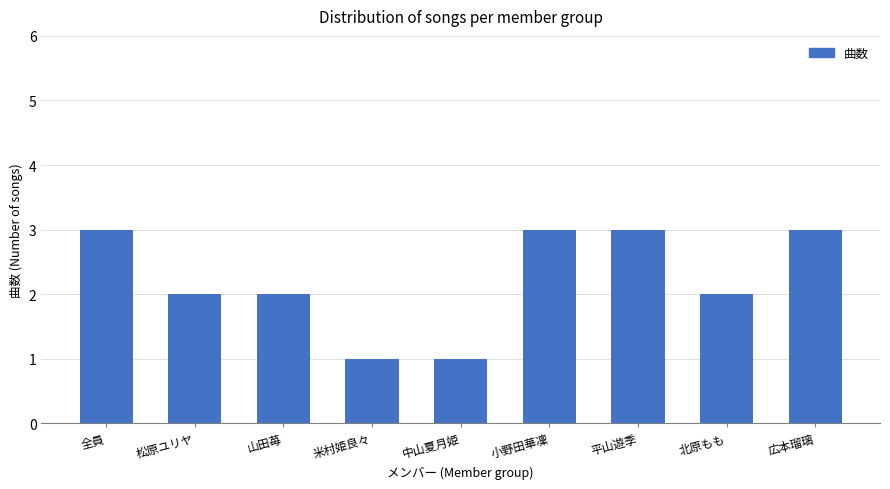

What is the maximum value shown in the chart?

3